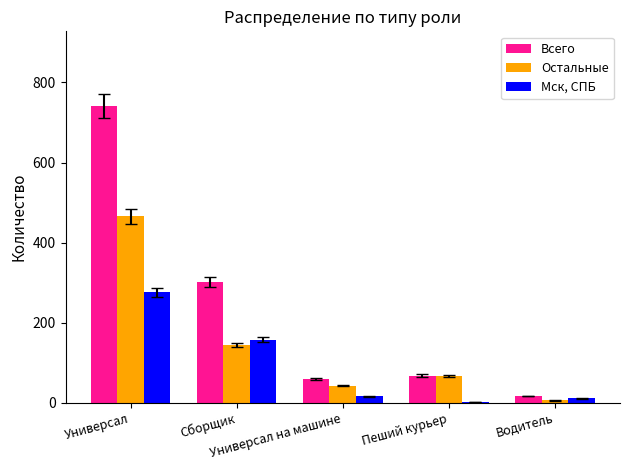

True or false: Всего has a value of 17 at Водитель.

True